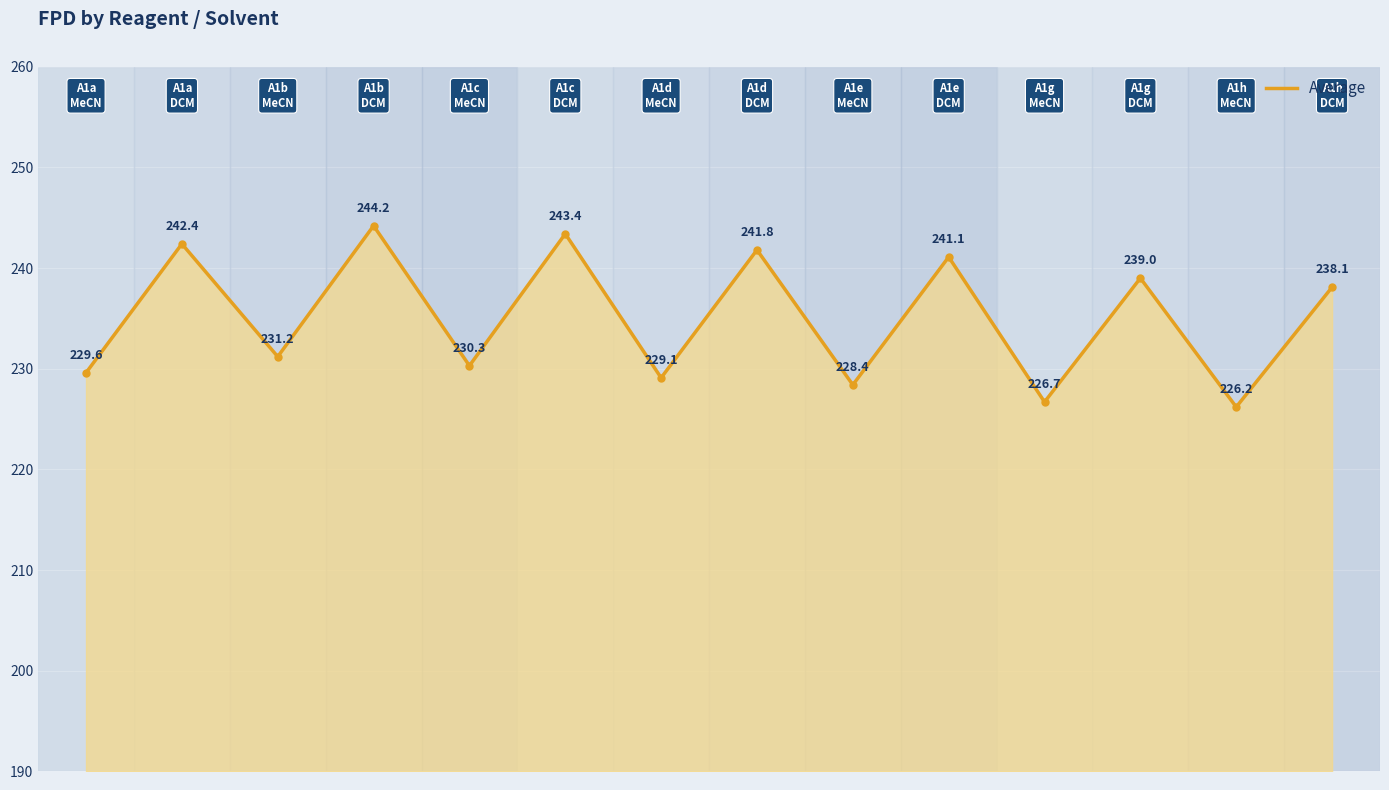

What is the smallest value displayed?

226.2